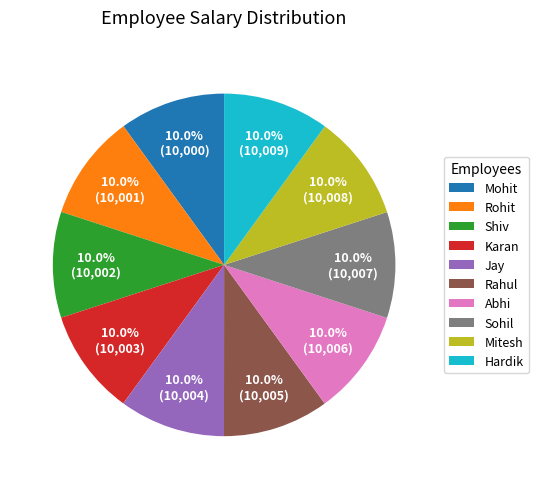

How many segments does this pie chart have?

10